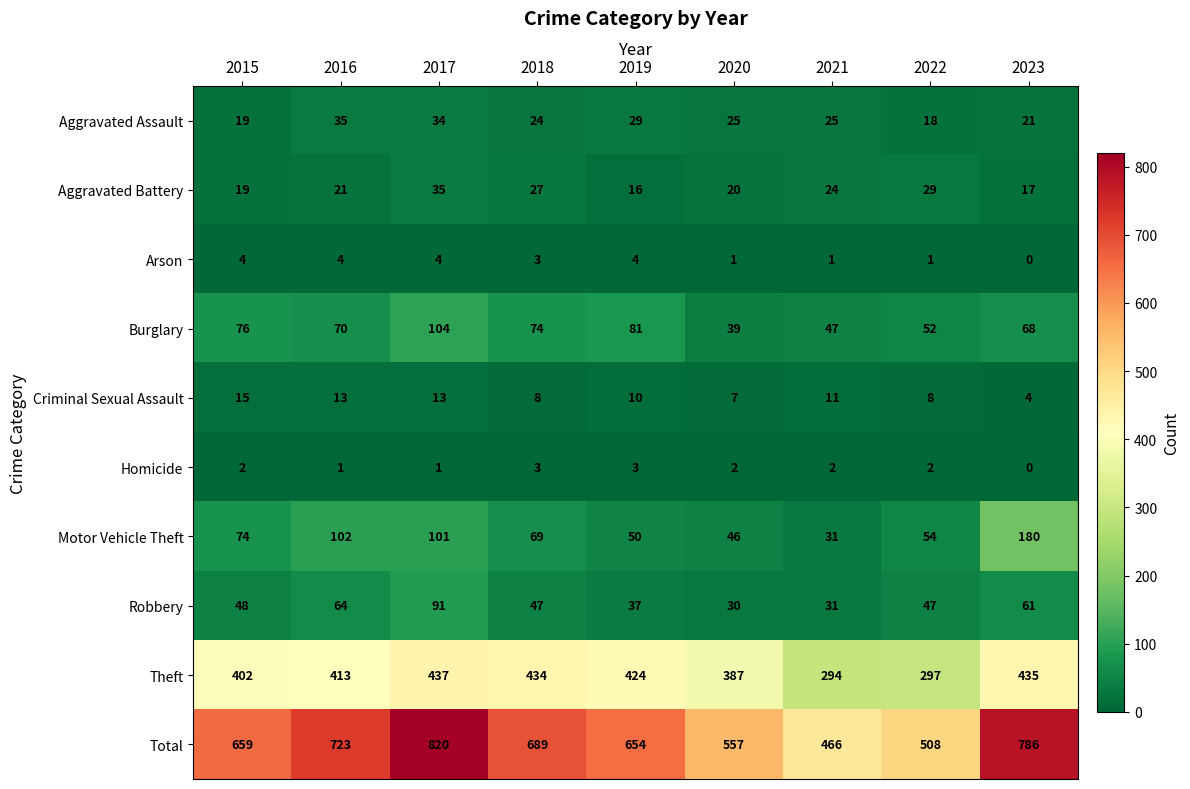

Where is Burglary nearest to the value 71?

2016